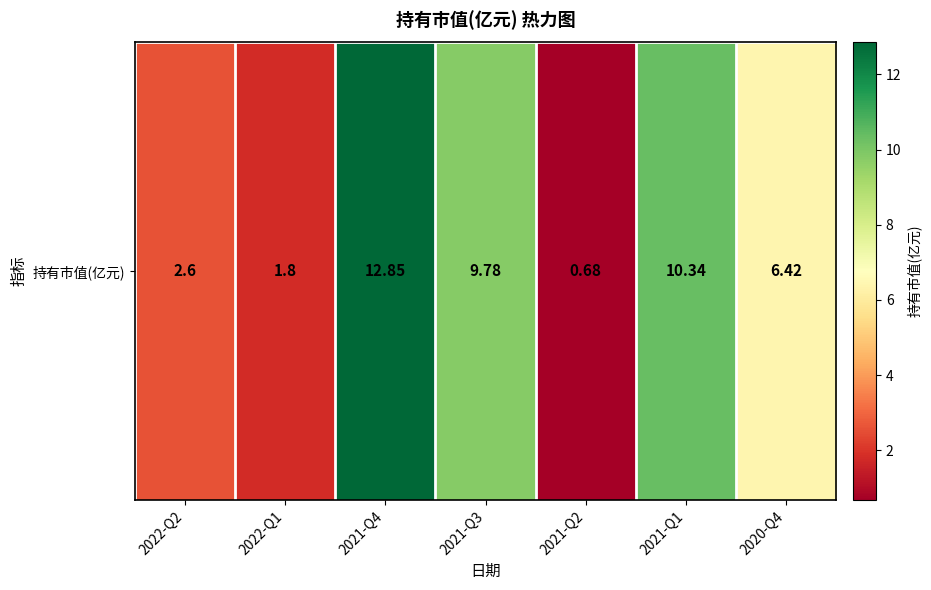

Rank the categories by value from lowest to highest.

2021-Q2, 2022-Q1, 2022-Q2, 2020-Q4, 2021-Q3, 2021-Q1, 2021-Q4